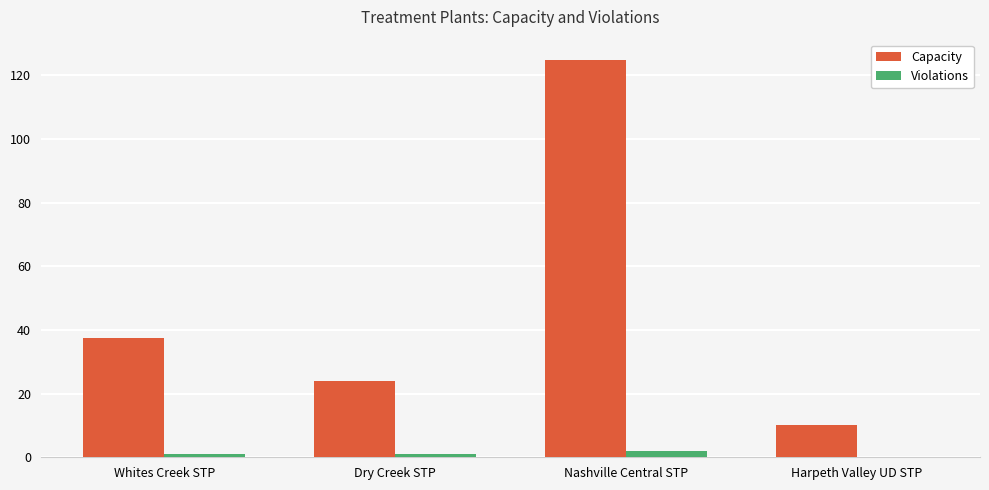

True or false: Capacity has a value of 57.5 at Whites Creek STP.

False